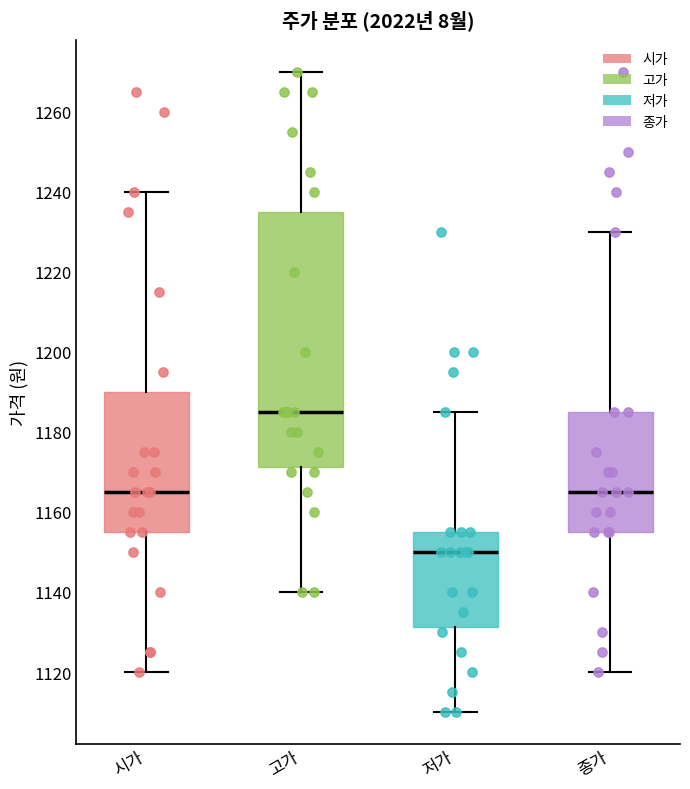

Comparing the boxes themselves (not the whiskers), which one is the tallest?

고가